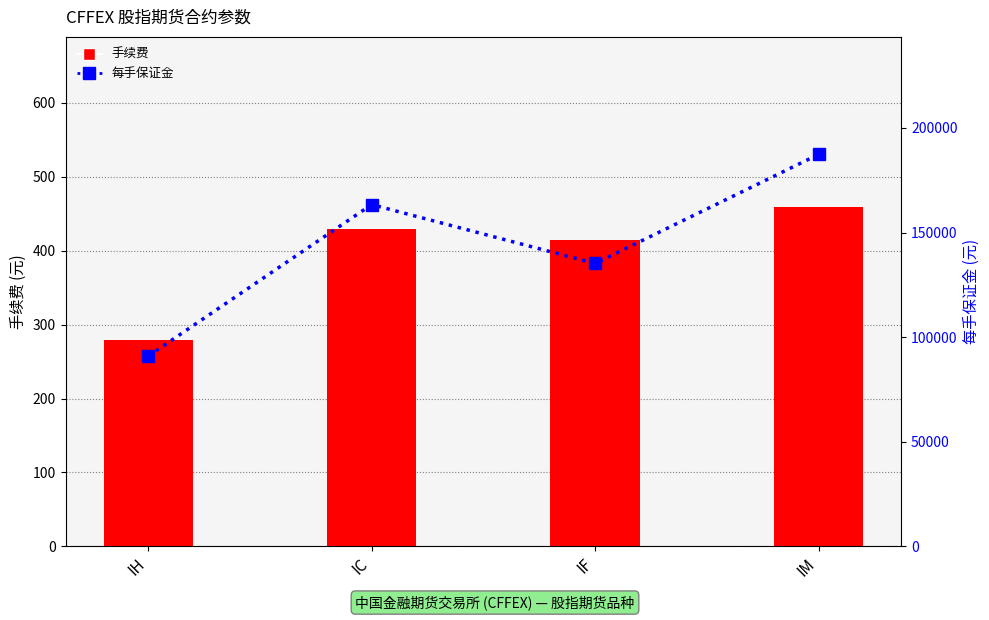

How many groups of bars are there?

4